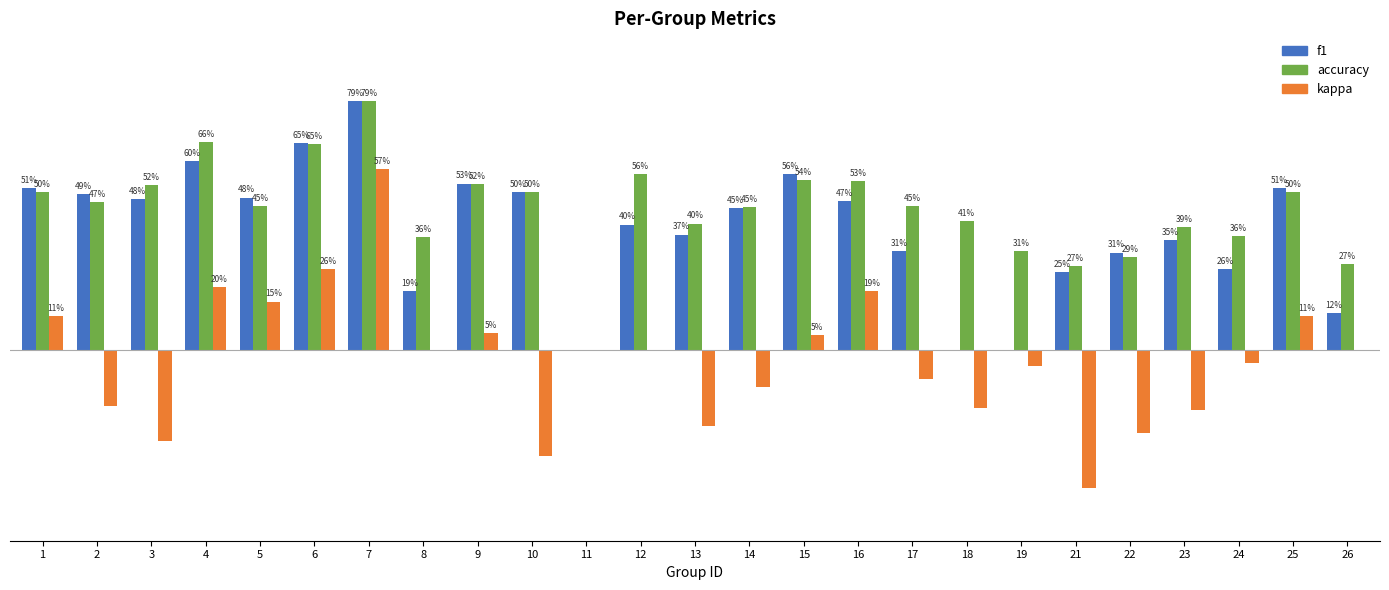

Is the value of kappa at 18 greater than the value of f1 at 4?

No